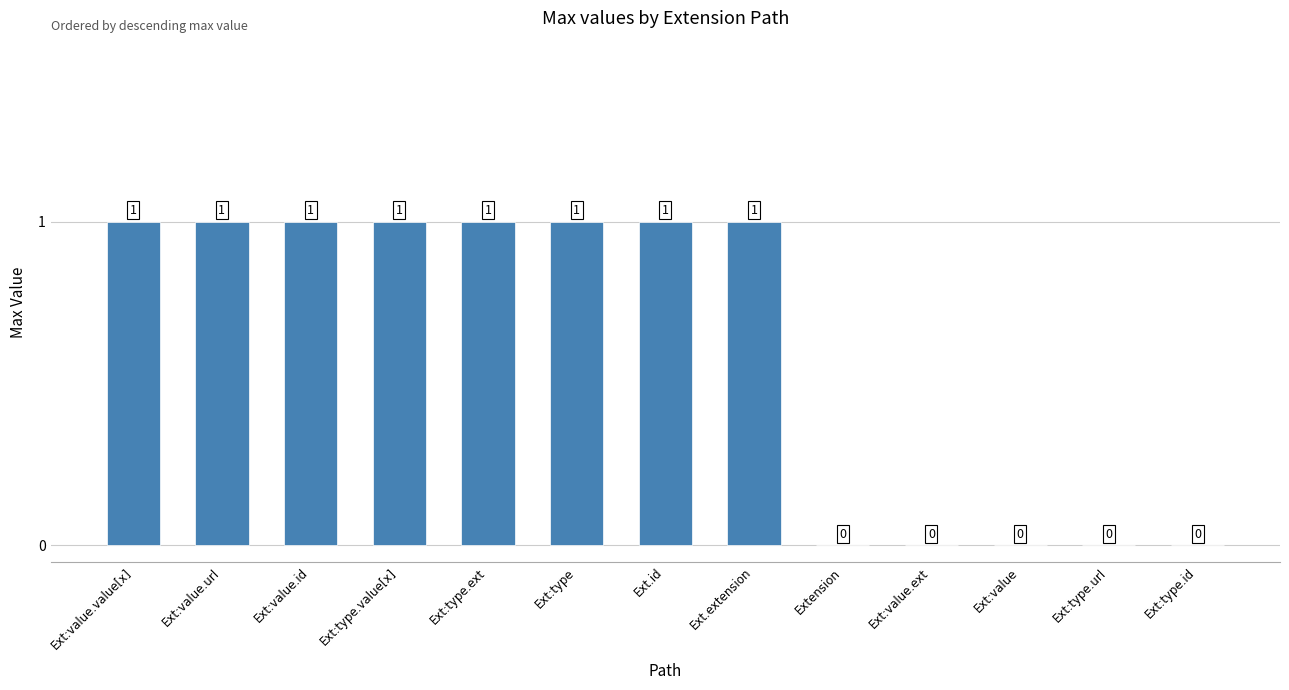

What is the sum of all values?

8